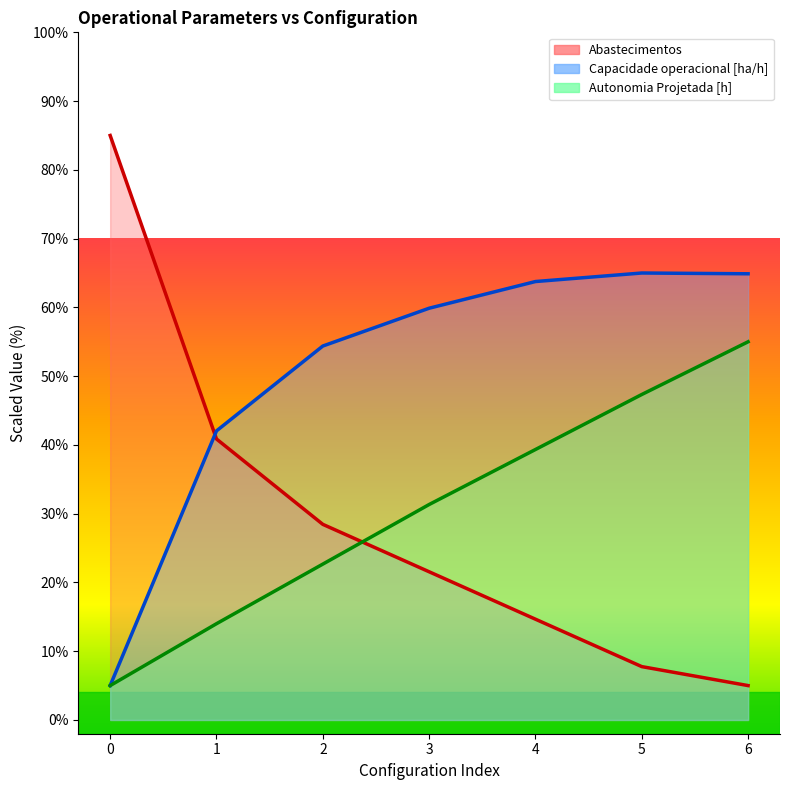

Which series has the widest spread of values?

Abastecimentos